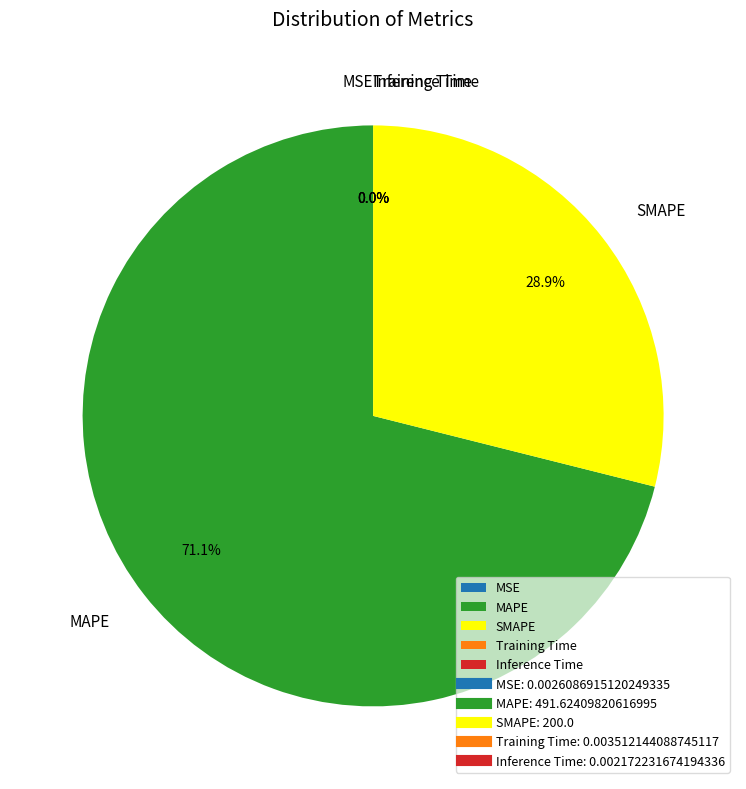

Which slice represents more than half of the pie?

MAPE